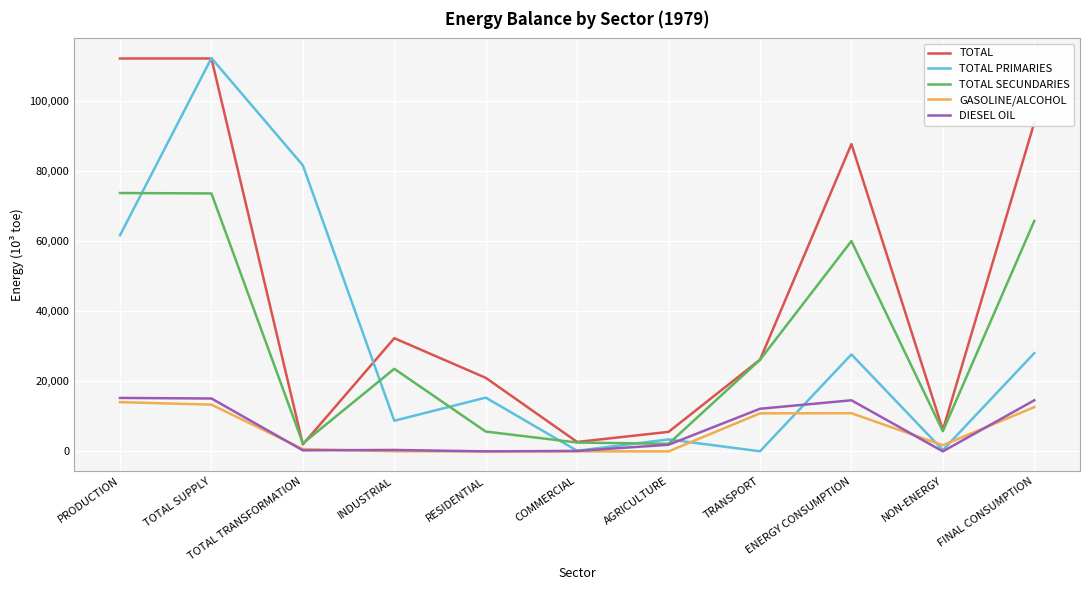

Is the value of TOTAL PRIMARIES at TOTAL SUPPLY greater than the value of TOTAL at FINAL CONSUMPTION?

Yes